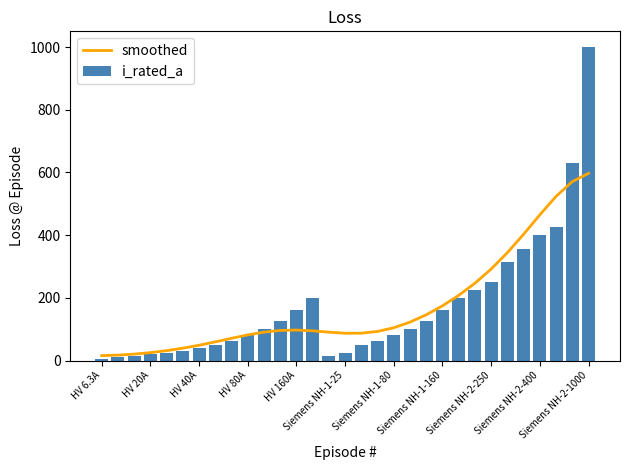

The smoothed series shows 48.8 at HV 40A. True or false?

True